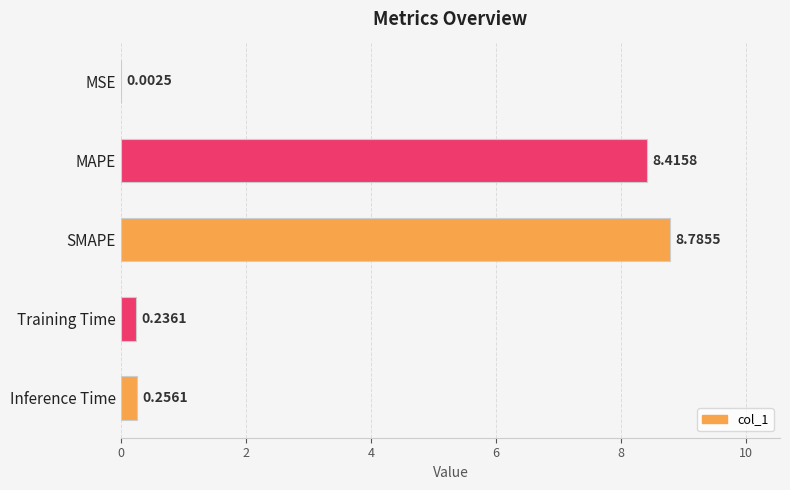

Are the bars horizontal?

Yes